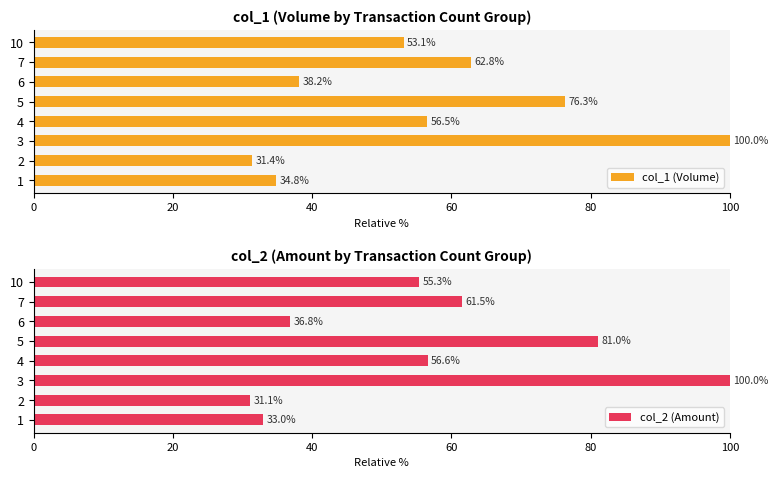

At which label does col_1 (Volume) reach its peak?

3